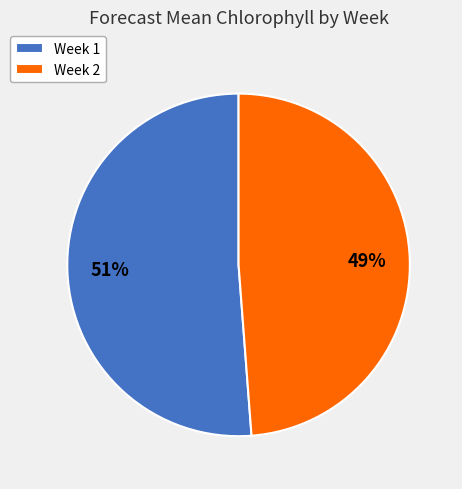

What percentage is the Week 1 slice, to the nearest percent?

51%